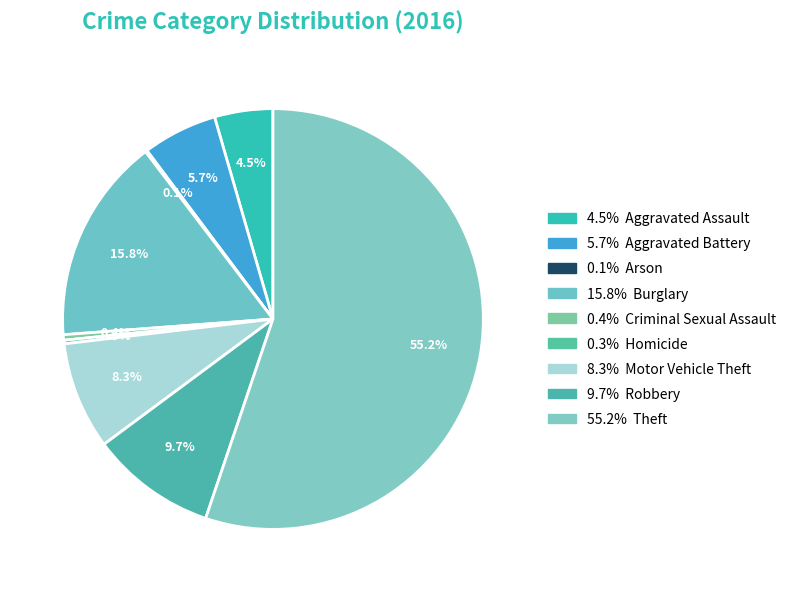

Rank the categories by value from lowest to highest.

Arson, Homicide, Criminal Sexual Assault, Aggravated Assault, Aggravated Battery, Motor Vehicle Theft, Robbery, Burglary, Theft